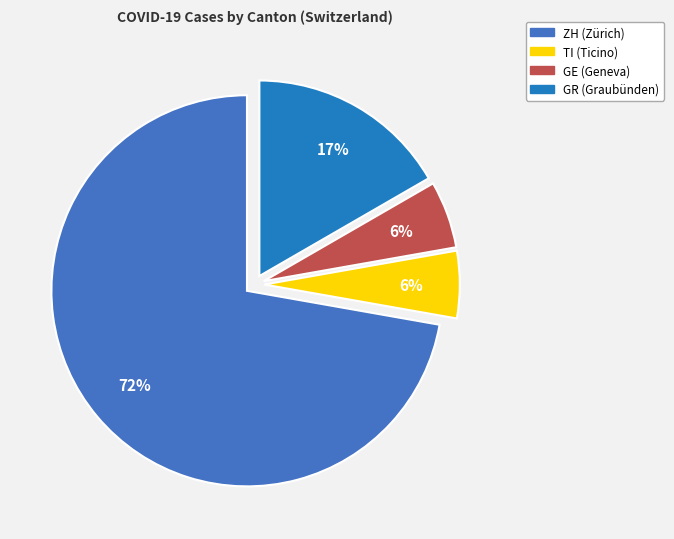

What percentage is the GE slice, to the nearest percent?

6%